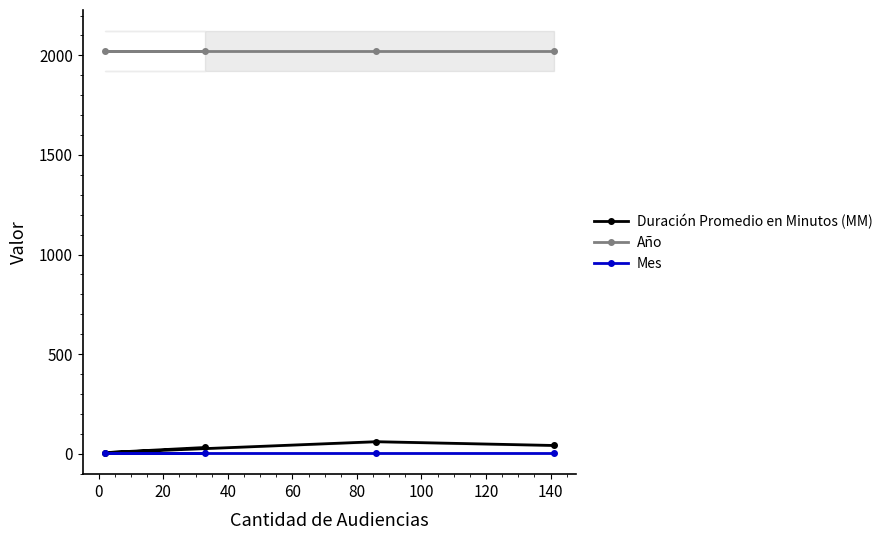

What is the minimum value for Año?

2021